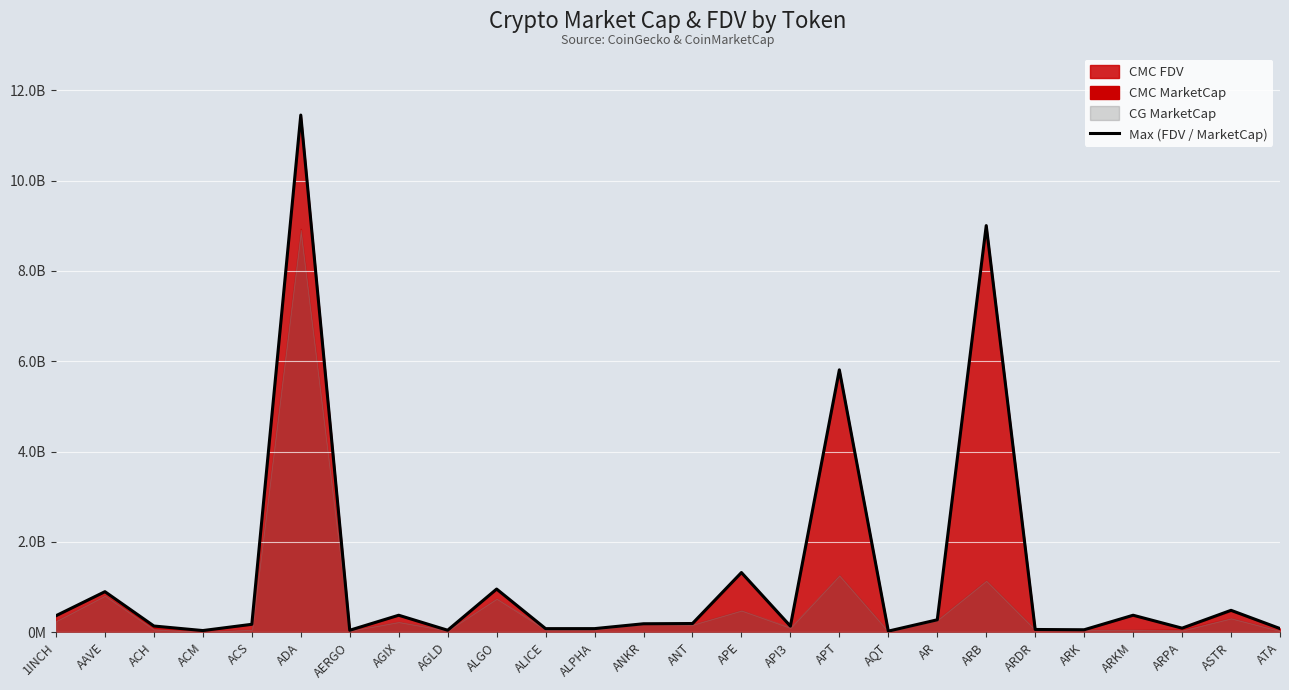

At which label does the data first exceed 188414172?

1INCH